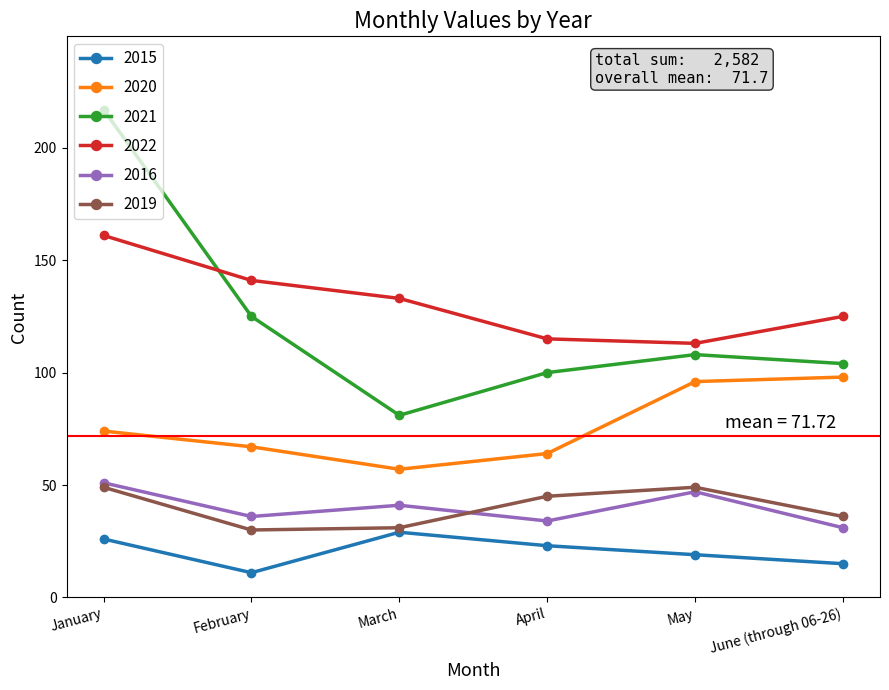

At March, list the series in order from smallest to largest.

2015, 2019, 2016, 2020, 2021, 2022